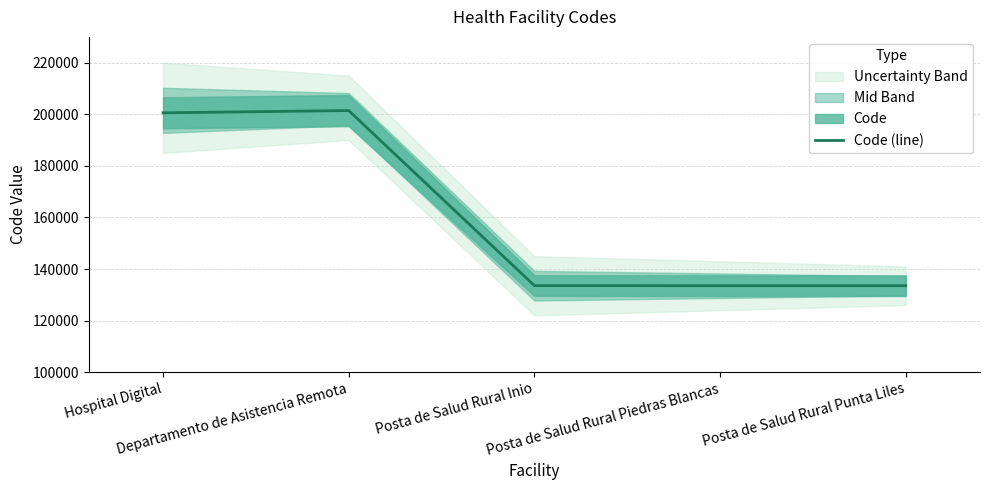

List the labels in order of value, smallest first.

Posta de Salud Rural Punta Liles, Posta de Salud Rural Piedras Blancas, Posta de Salud Rural Inio, Hospital Digital, Departamento de Asistencia Remota